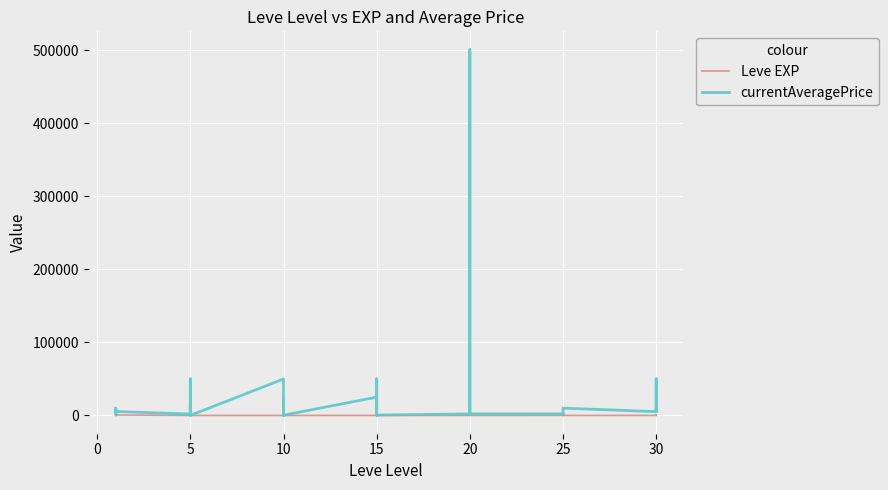

At 20, list the series in order from largest to smallest.

currentAveragePrice, Leve EXP